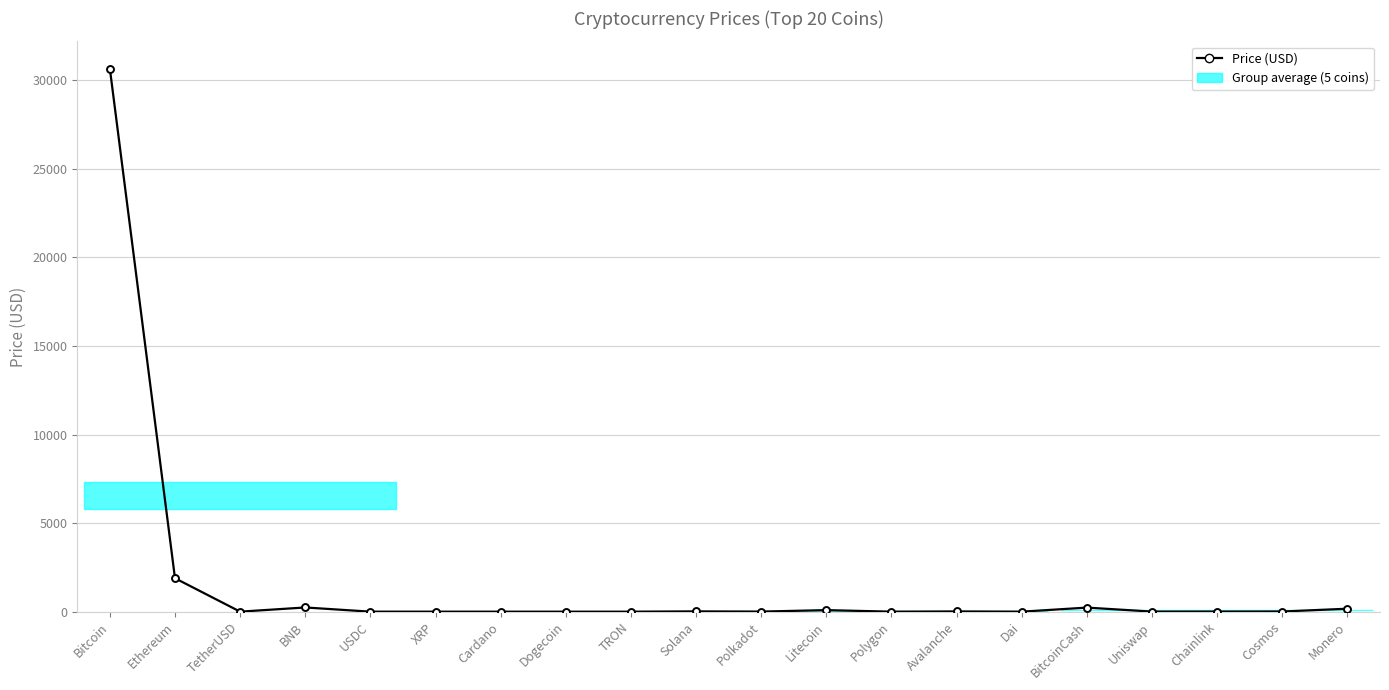

What is the average value?

1666.6